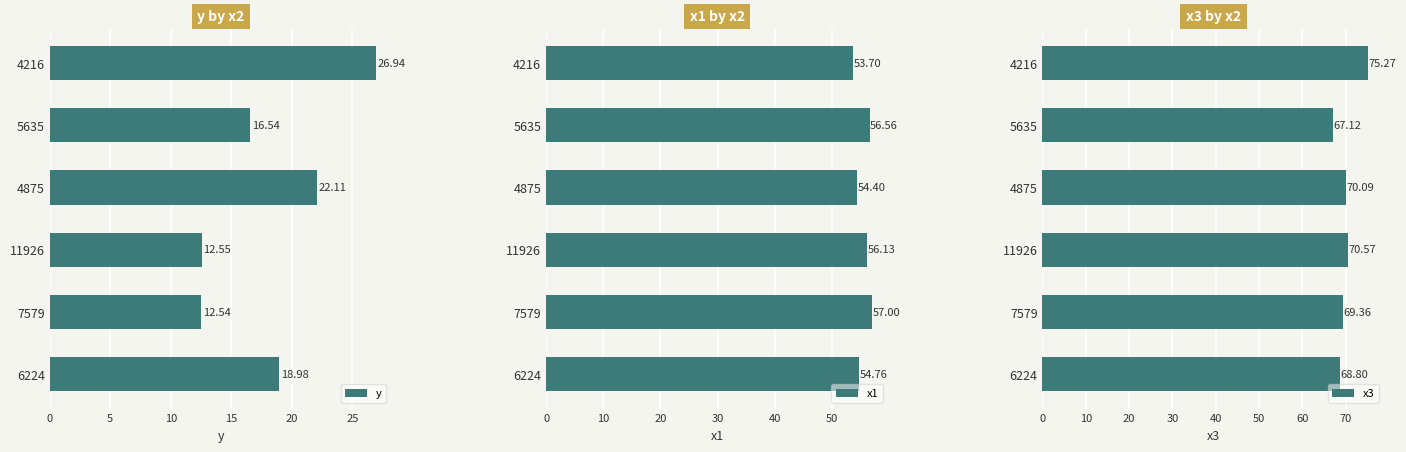

True or false: y has a value of 7.3 at 6224.

False